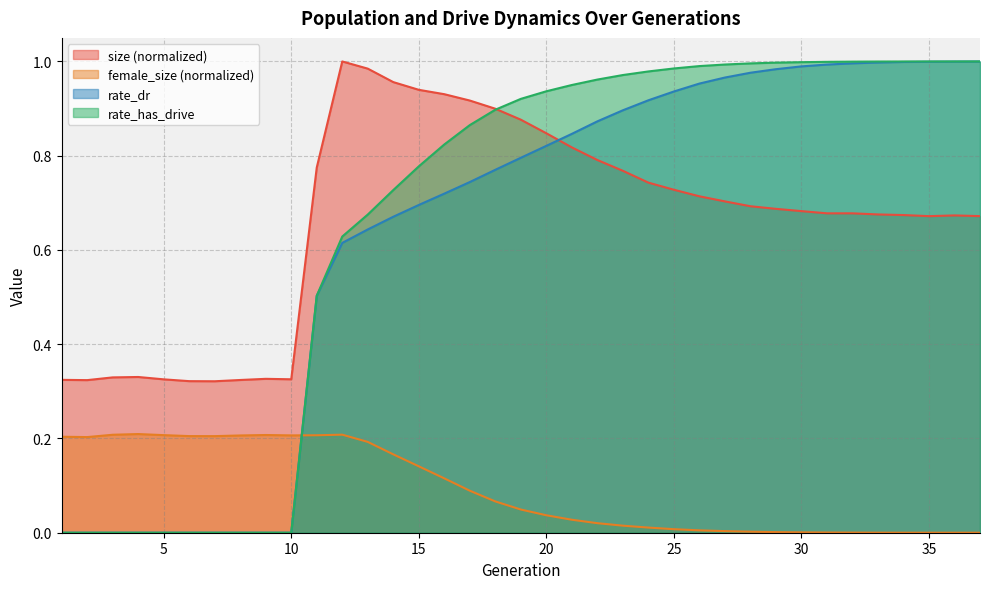

Which series changed the most between 5 and 30?

rate_has_drive